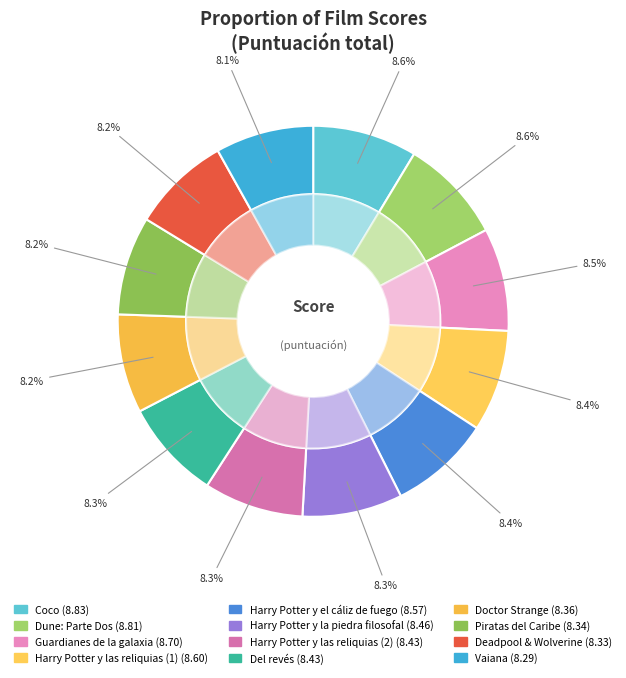

To the nearest percent, what percentage of the pie is Vaiana?

8%